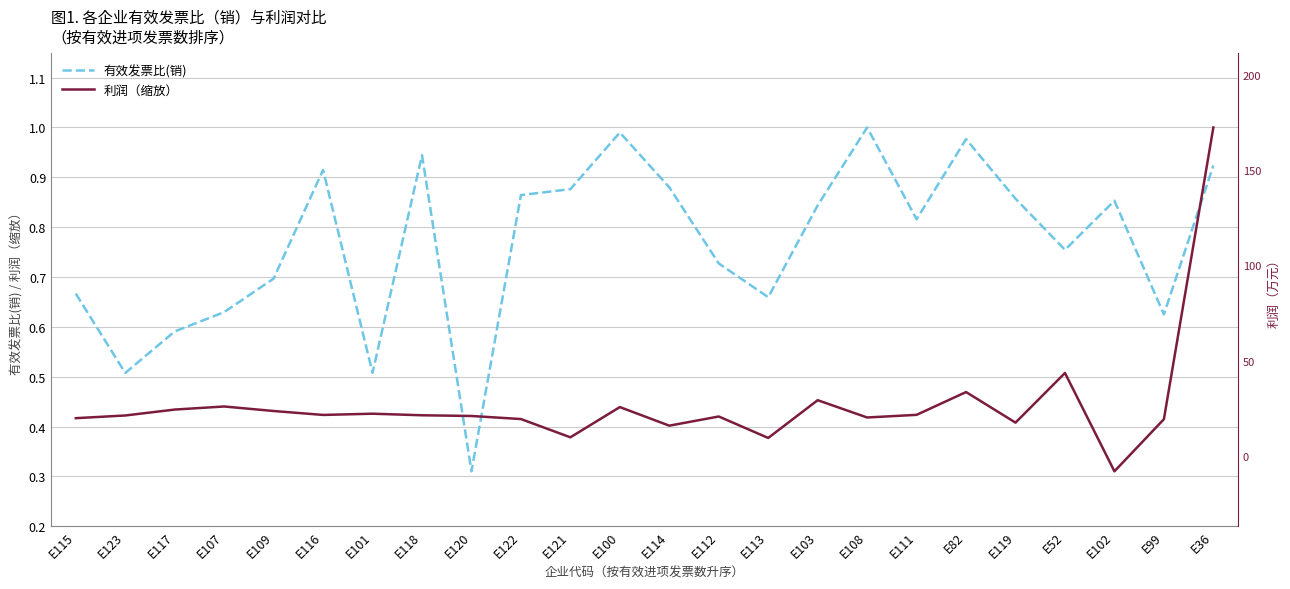

What is the difference between the highest and lowest values at E122?

0.4